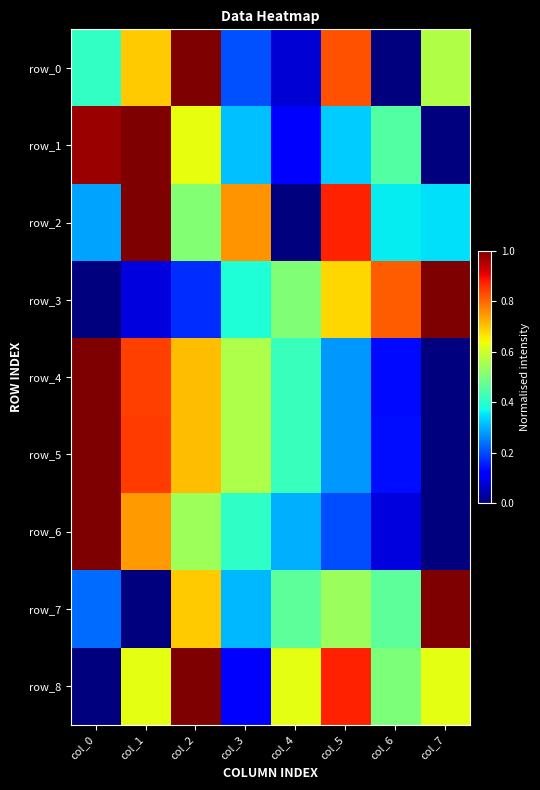

Reading left to right, list all the values displayed in this chart.

row_0: 0.4	0.7	1.0	0.2	0.1	0.8	0.0	0.6
row_1: 1.0	1.0	0.6	0.3	0.1	0.3	0.5	0.0
row_2: 0.3	1.0	0.5	0.8	0.0	0.9	0.4	0.3
row_3: 0.0	0.1	0.2	0.4	0.5	0.7	0.8	1.0
row_4: 1.0	0.8	0.7	0.6	0.4	0.3	0.1	0.0
row_5: 1.0	0.8	0.7	0.6	0.4	0.3	0.1	0.0
row_6: 1.0	0.7	0.5	0.4	0.3	0.2	0.1	0.0
row_7: 0.2	0.0	0.7	0.3	0.5	0.5	0.5	1.0
row_8: 0.0	0.6	1.0	0.1	0.6	0.9	0.5	0.6